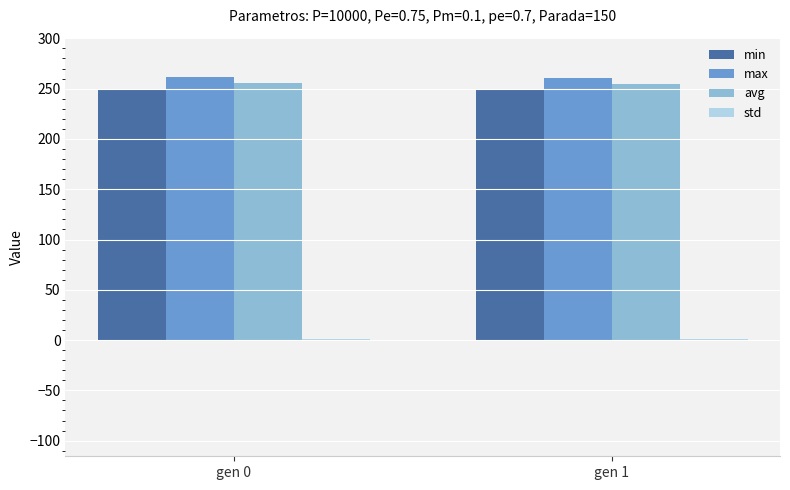

What is the sum of all avg values?

509.7